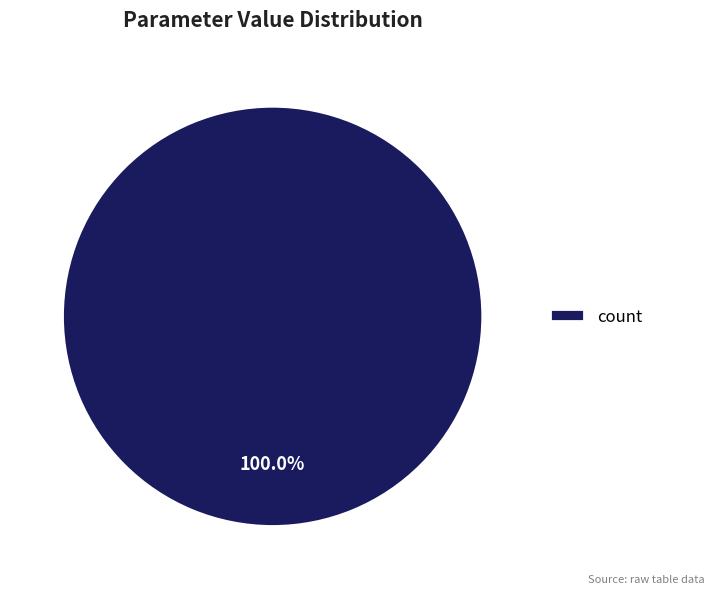

How many segments does this pie chart have?

1